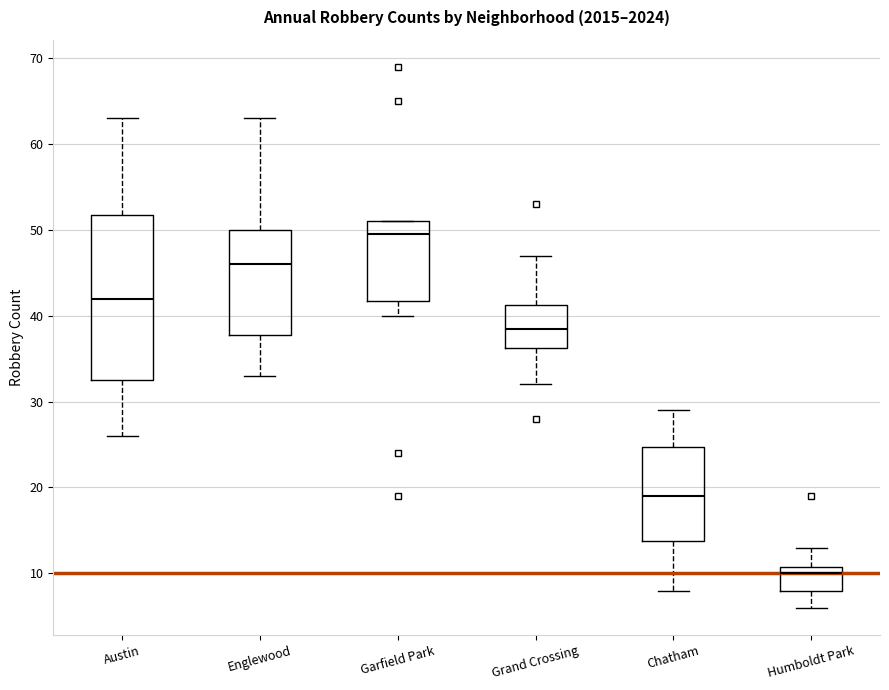

Where does the lower whisker of the box for Grand Crossing end on the y-axis? The values are not printed on the chart, so give them approximately, as read against the axis.

32